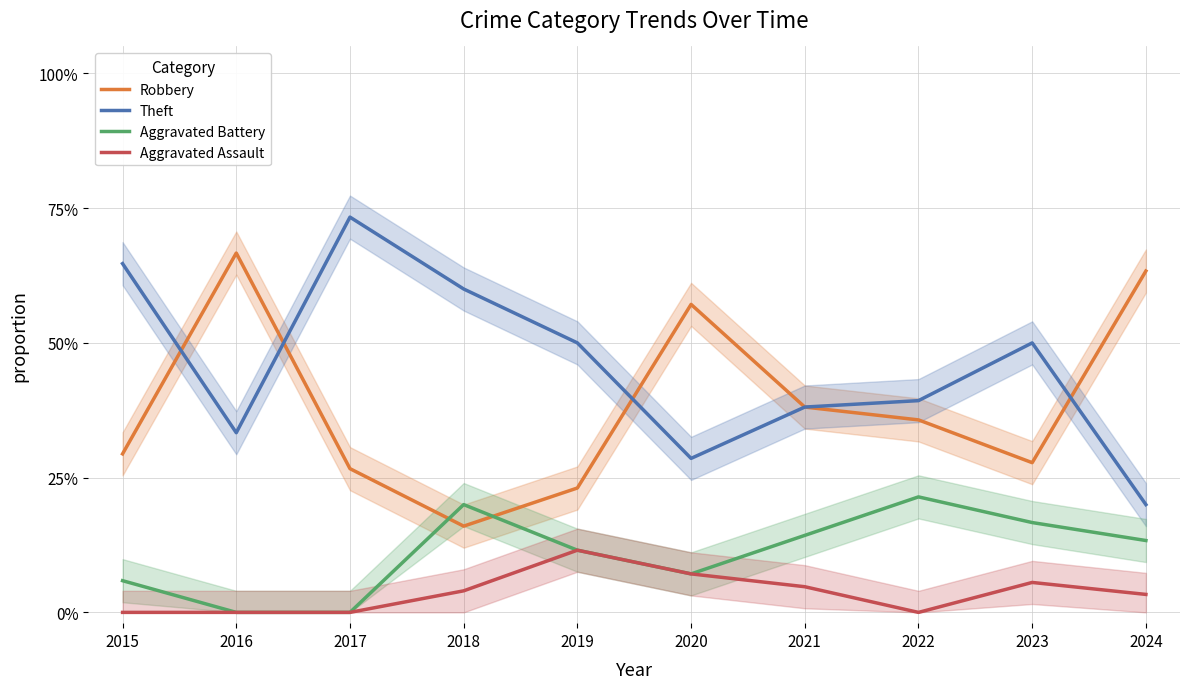

At which category is the sum across all series the highest?

2015